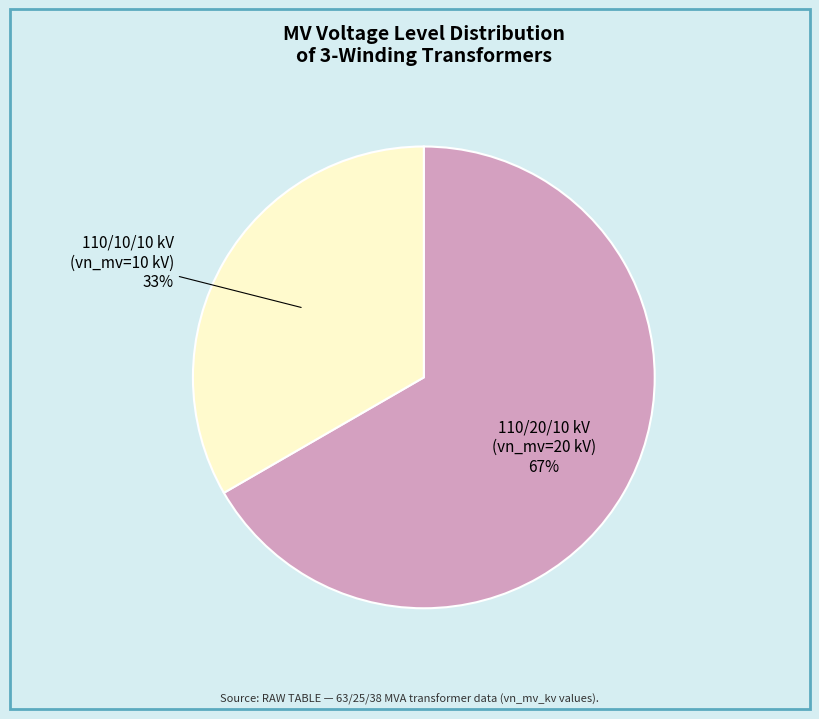

To the nearest percent, what is the average slice percentage?

50%